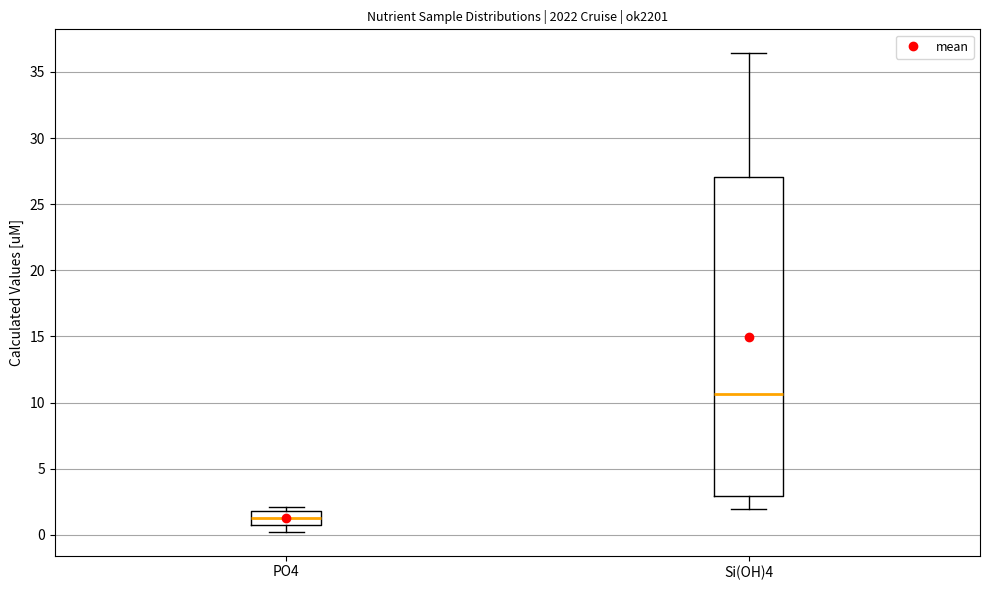

Reading left to right, transcribe this box plot: for each box, give where its median line is, the range the box spans, and where its two whiskers end, as read against the y-axis. The values are not printed on the chart, so give them approximately, as read against the axis.

PO4: median 1.5, box 0.5 to 2.0, whiskers 0.0 to 2.0 (just above the box's upper edge)
Si(OH)4: median 10.5, box 3.0 to 27.0, whiskers 2.0 to 36.5